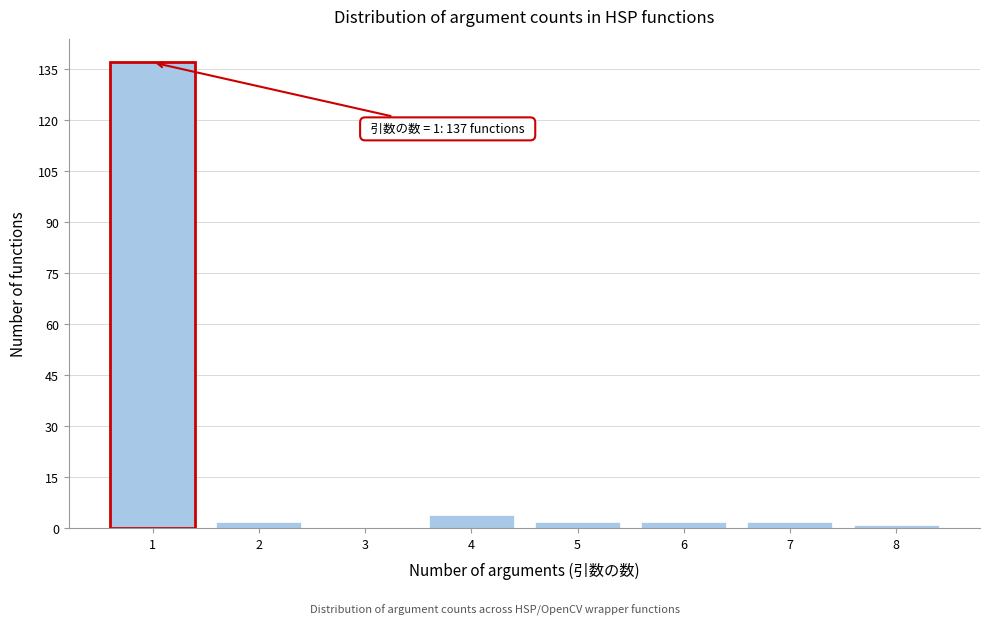

Reading left to right, transcribe all the data shown in this chart.

1=137	2=2	3=0	4=4	5=2	6=2	7=2	8=1